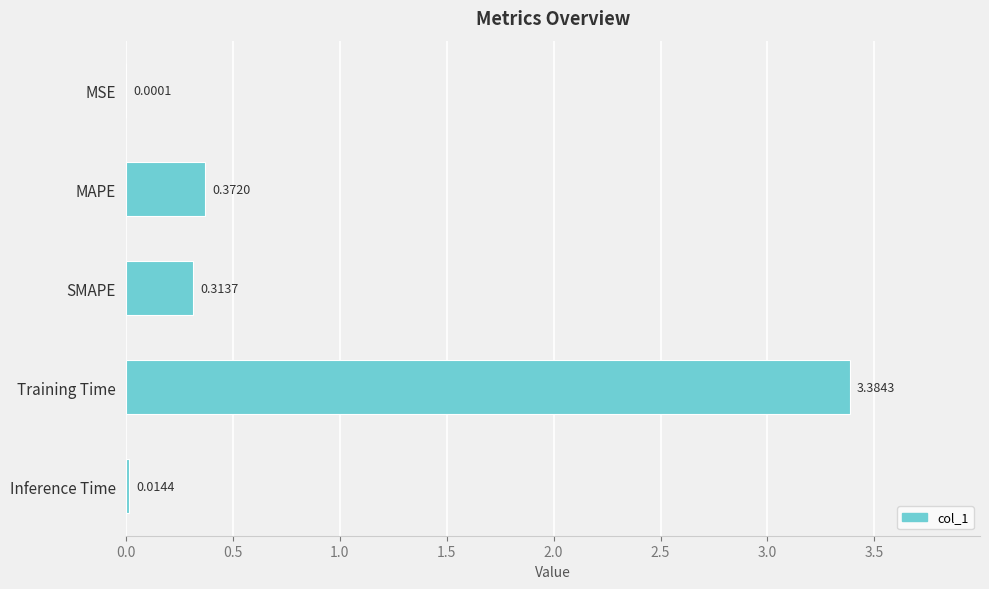

What is the change in value from Training Time to Inference Time?

-3.4